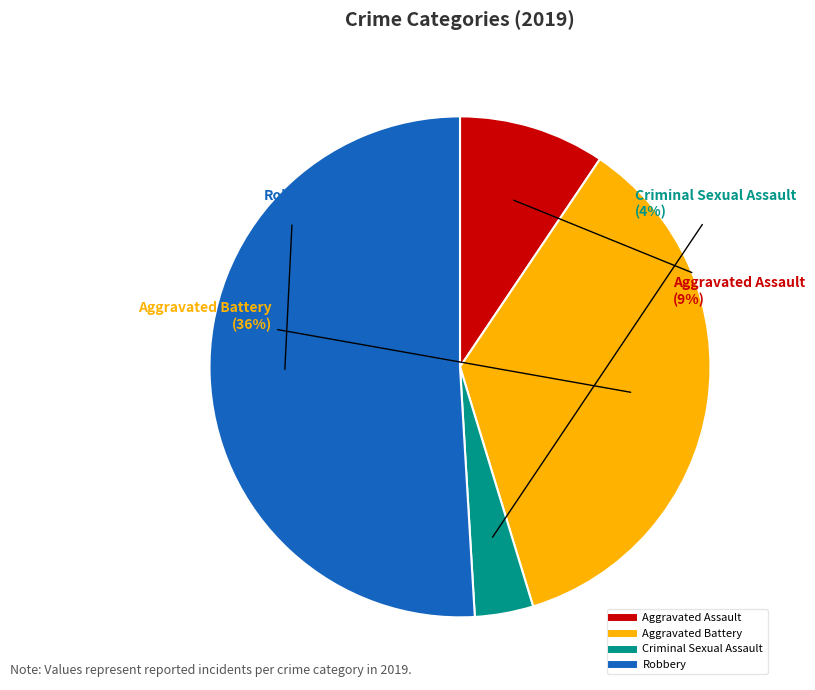

Is there a majority slice in this chart?

Yes